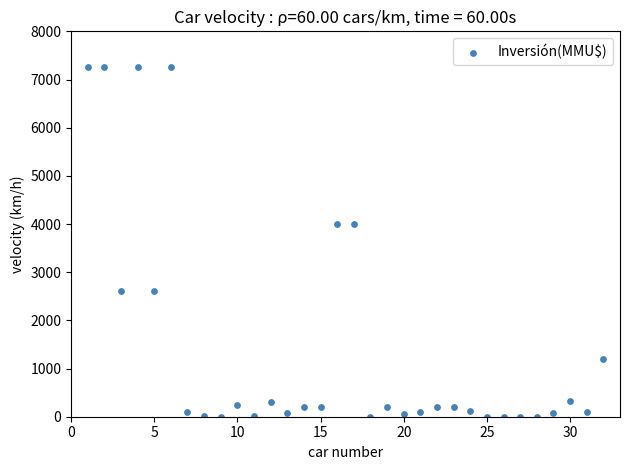

What is the range of X values (max minus min)?

31